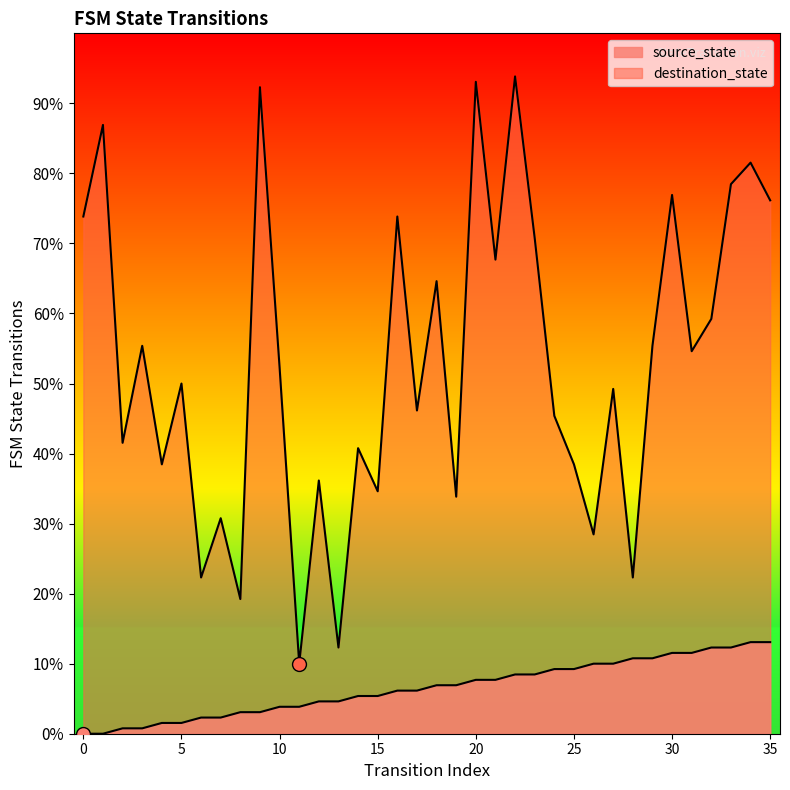

At which label does destination_state reach its peak?

22